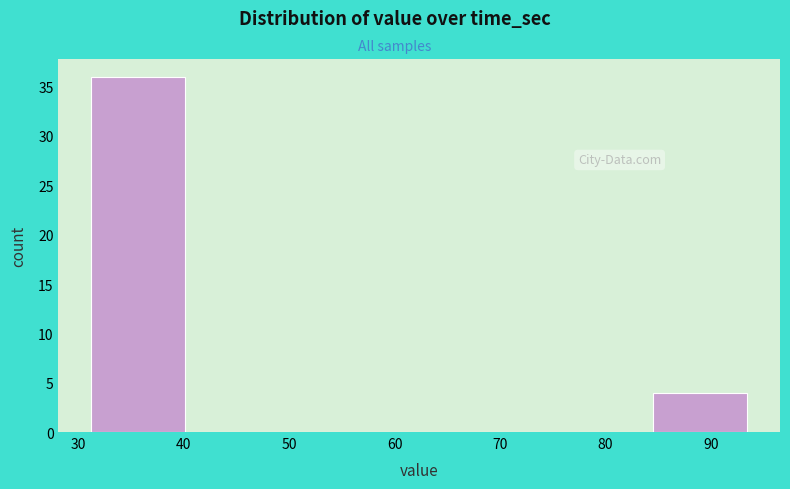

Which range on the x-axis has the tallest bar?

31 to 40